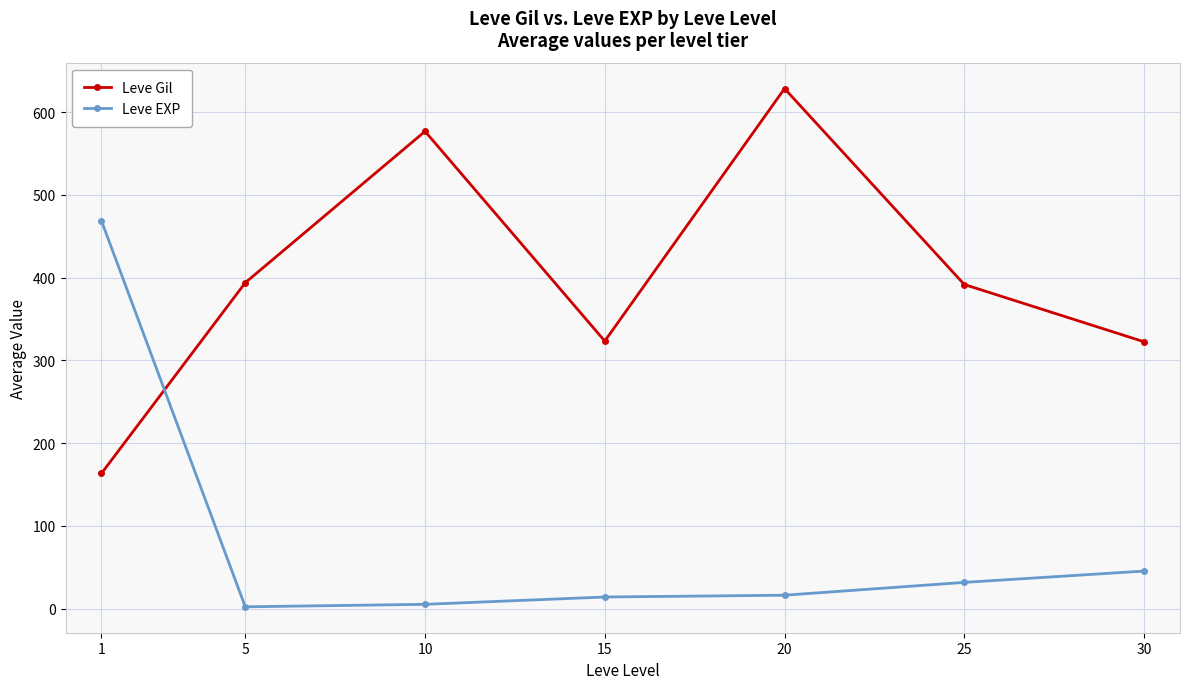

At which category does Leve Gil reach its first local valley?

15